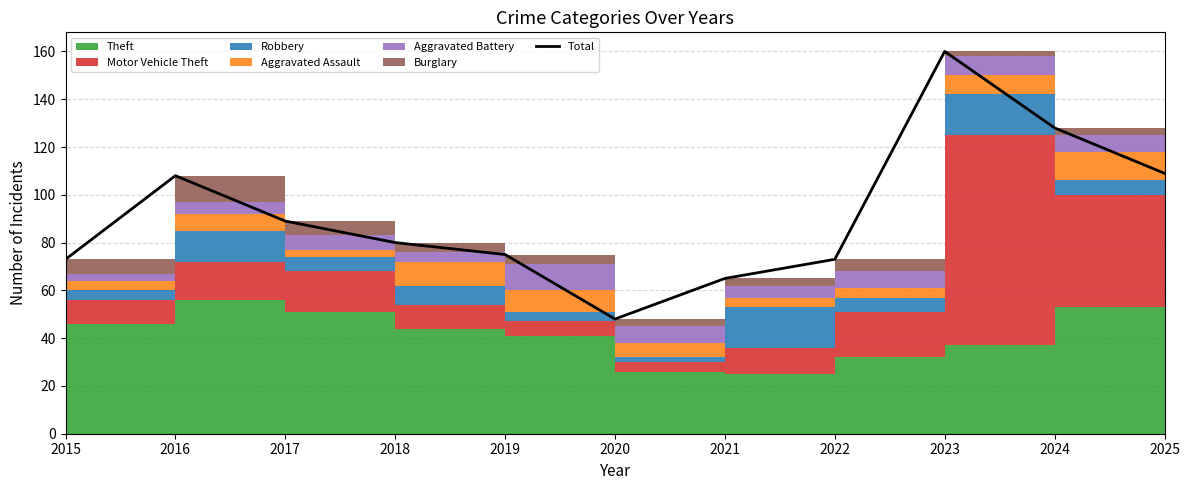

What is the value of the 2nd point from the left?

108